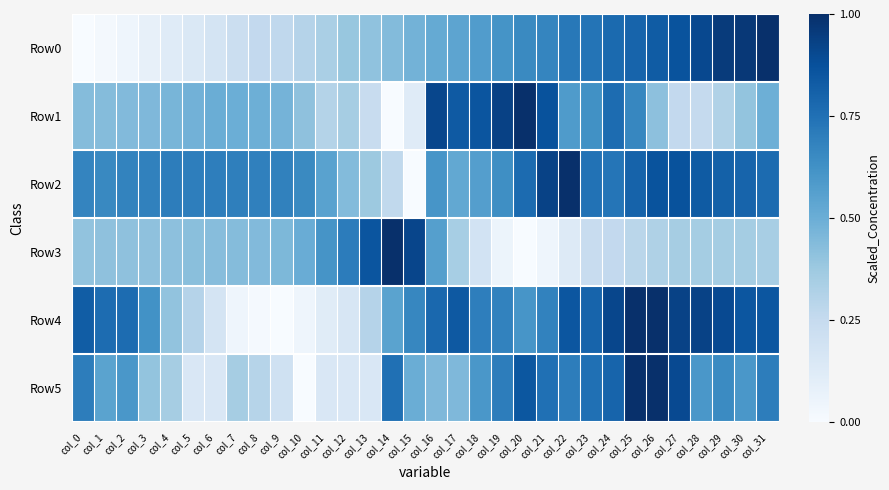

At col_2, list the series in order from largest to smallest.

Row4, Row2, Row5, Row1, Row3, Row0